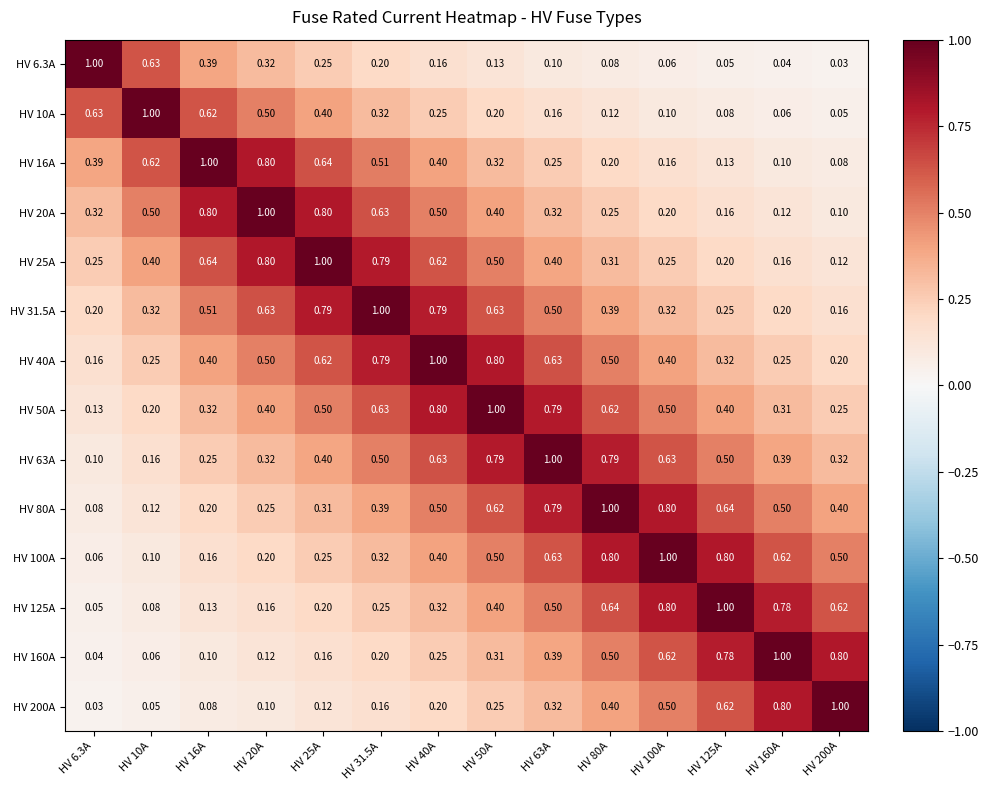

Is the value of HV 40A at HV 100A greater than the value of HV 100A at HV 6.3A?

Yes